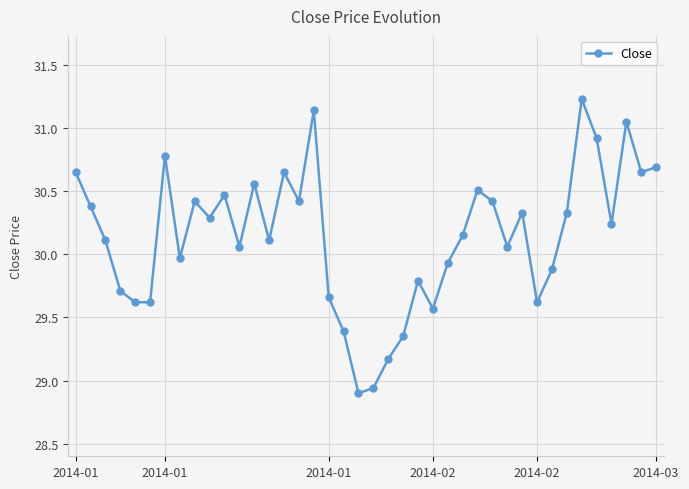

What is the difference between the second highest and minimum values?

2.2